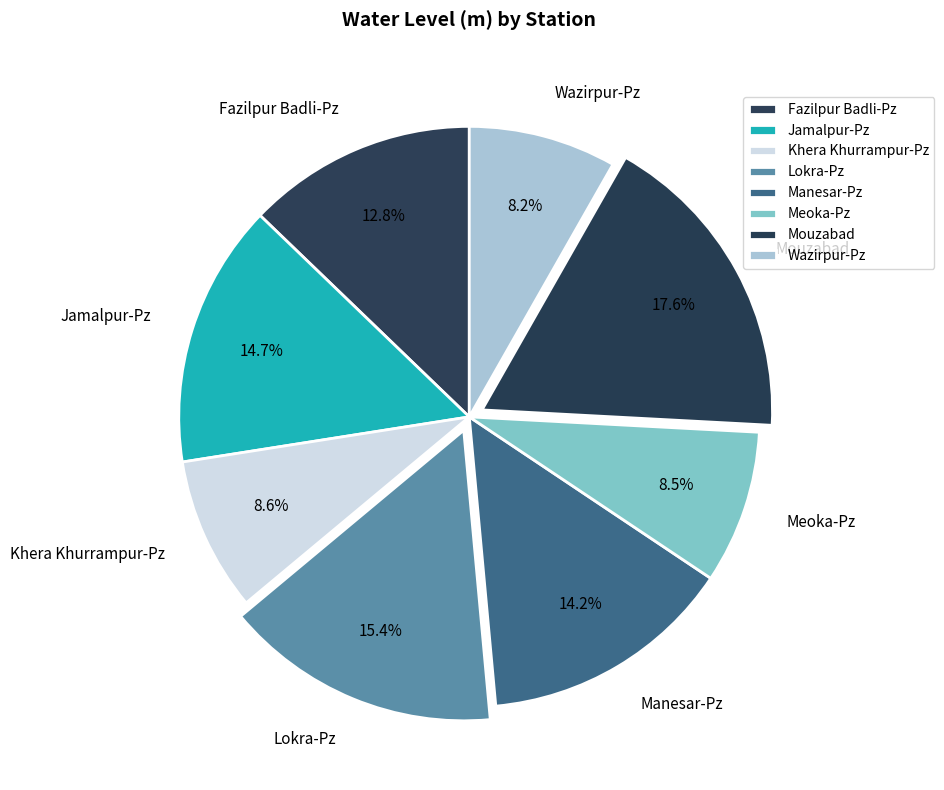

Does Fazilpur Badli-Pz represent more than half of the total?

No